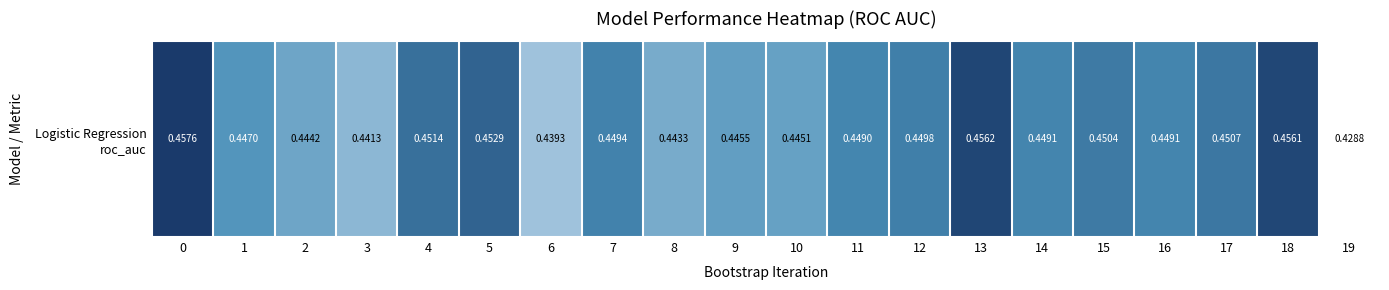

What is the greatest value displayed?

0.5